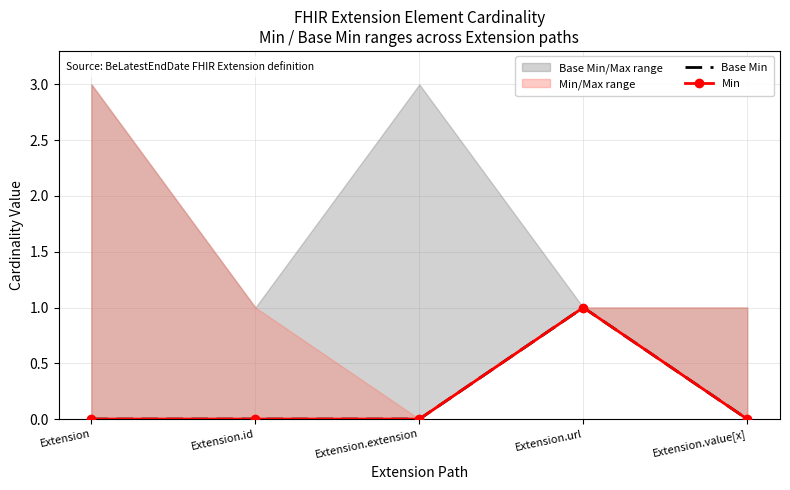

Which has a higher value, Extension.id or Extension.value[x]?

Extension.id